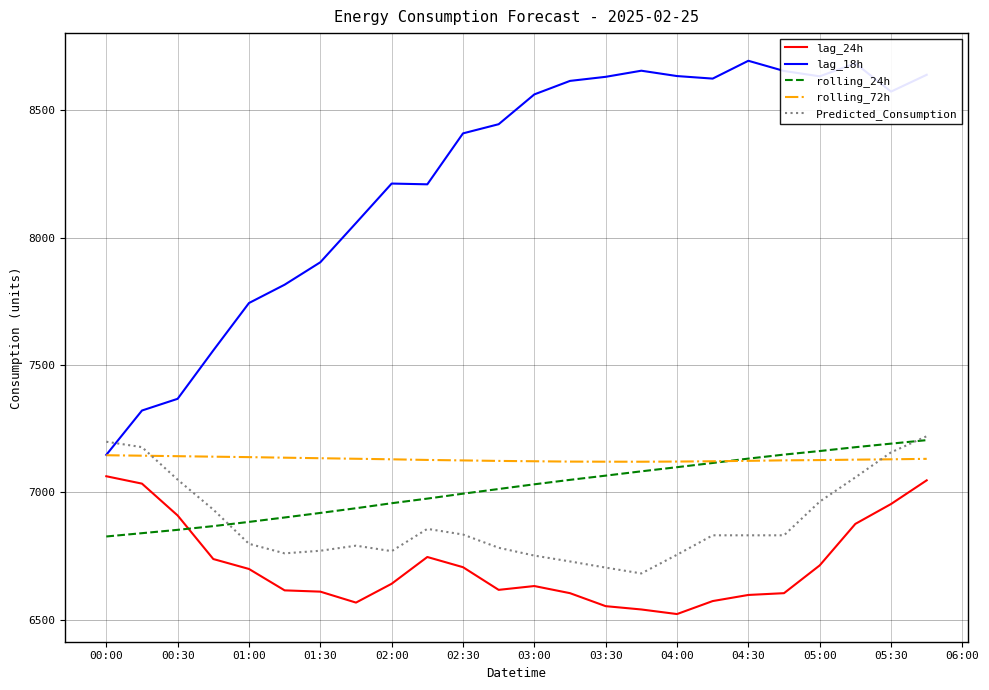

Which series has the largest range (max minus min)?

lag_18h